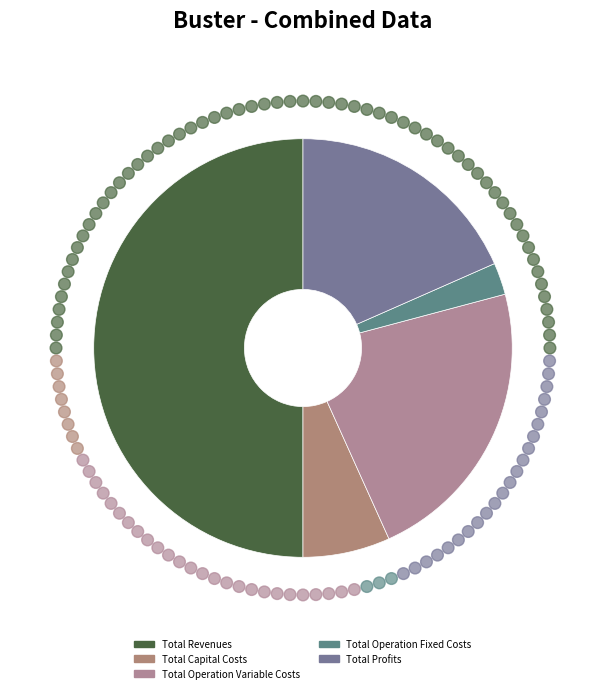

To the nearest percent, what is the combined percentage of Total Revenues and Total Capital Costs?

57%